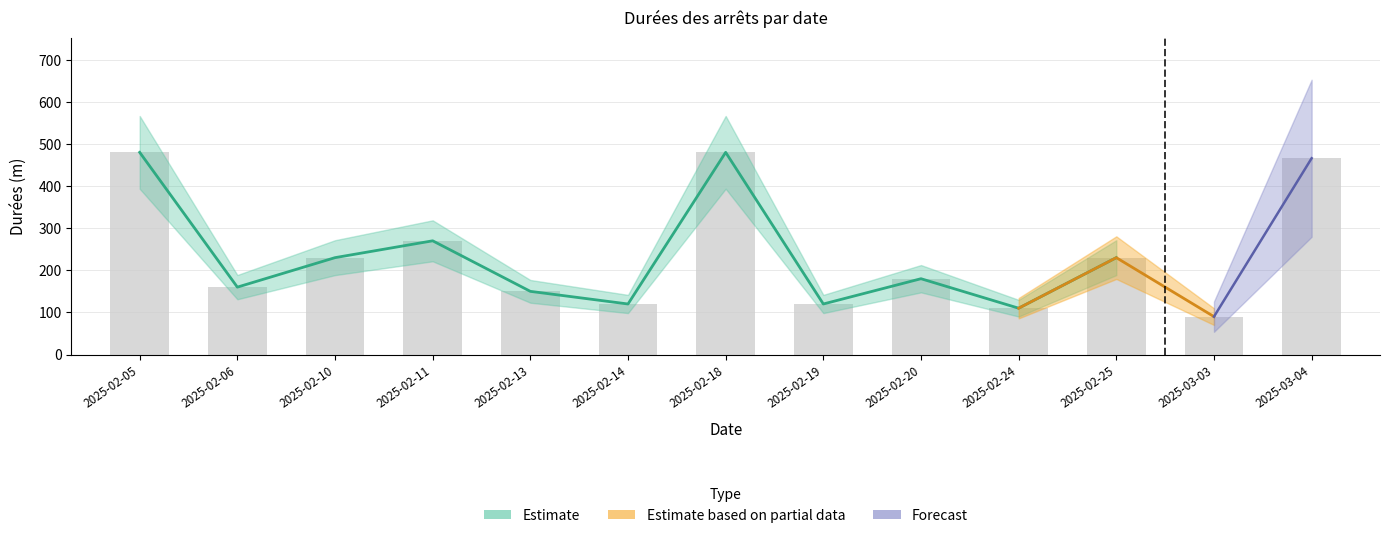

What is the difference between the maximum and second lowest values?

370